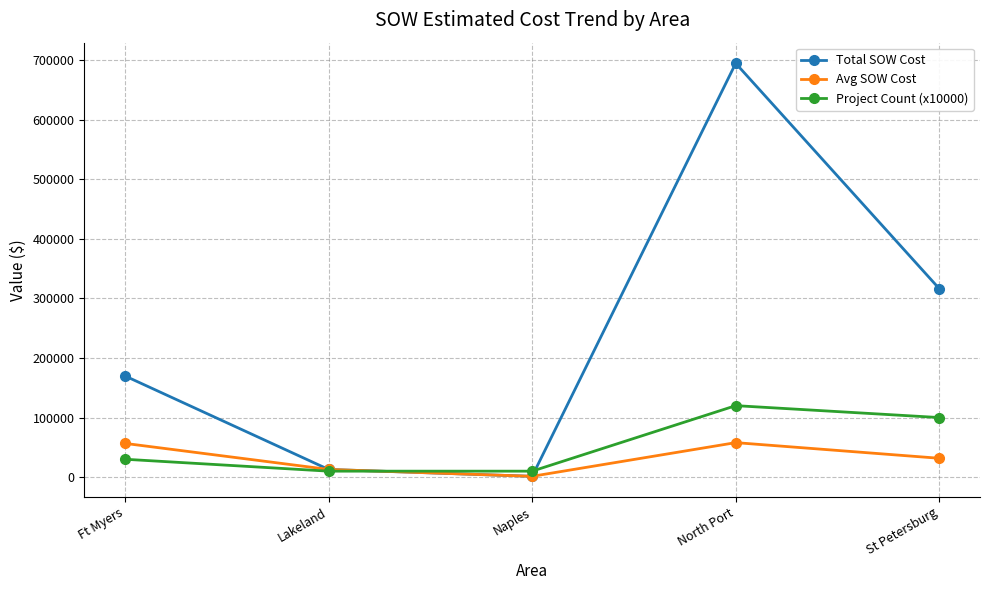

Is the value of Project Count (x10000) at Ft Myers greater than the value of Total SOW Cost at North Port?

No